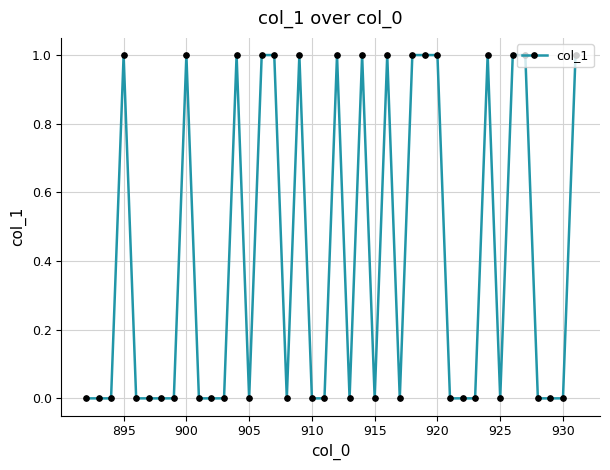

True or false: there are more than 0 points higher than both neighbors.

True